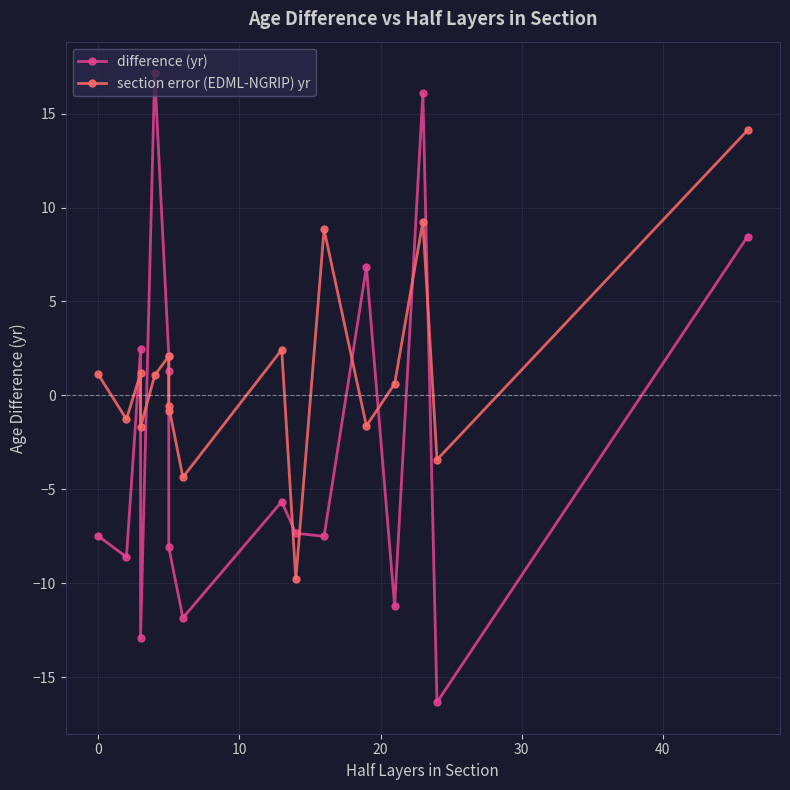

How many lines are shown in the chart?

2